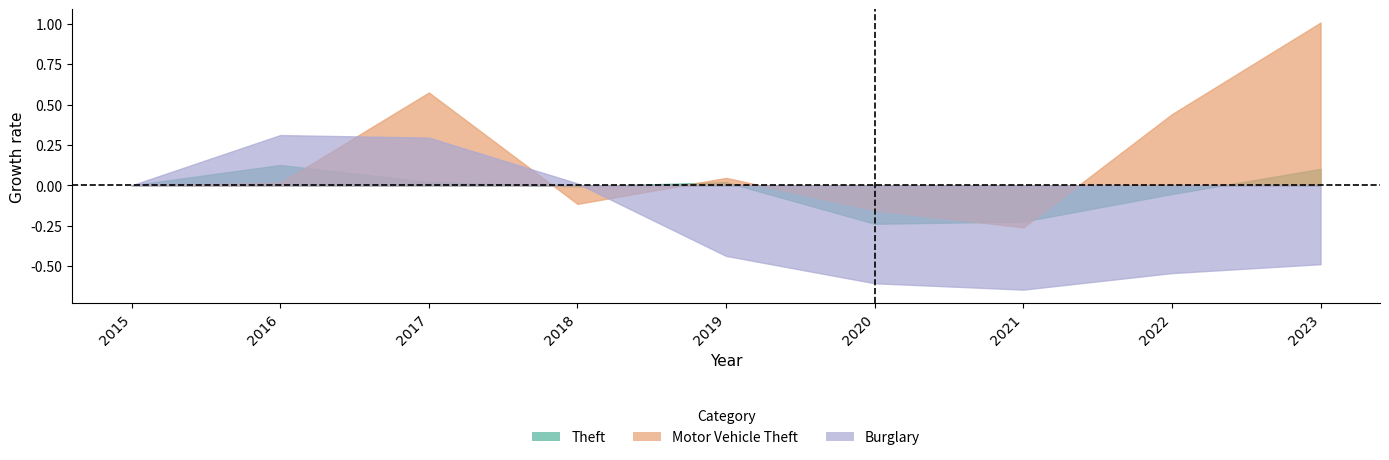

What is the value of the Theft point at the 6th from the left?

-0.2